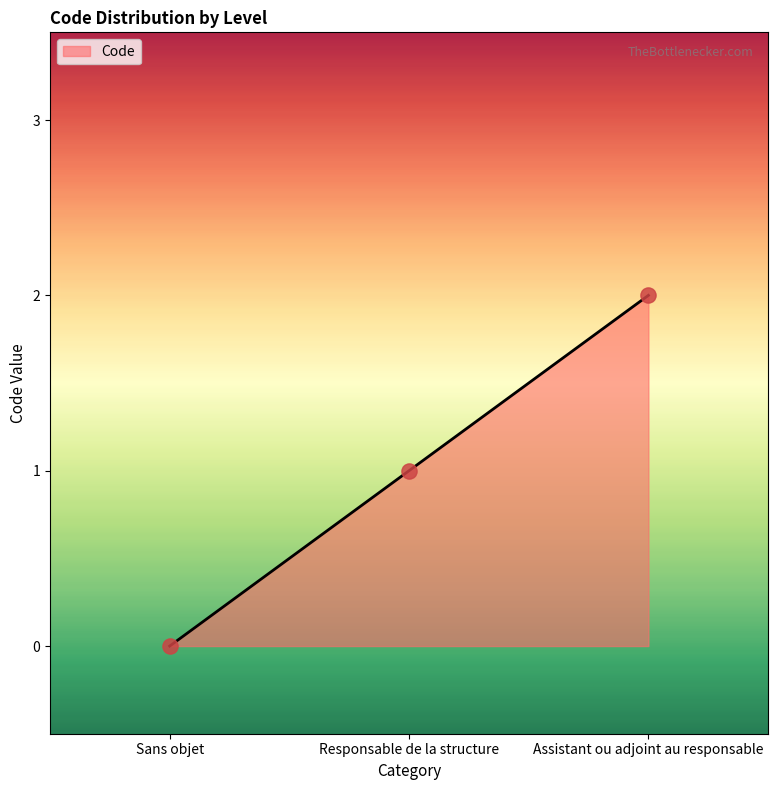

What is the change in value from Responsable de la structure to Assistant ou adjoint au responsable?

+1